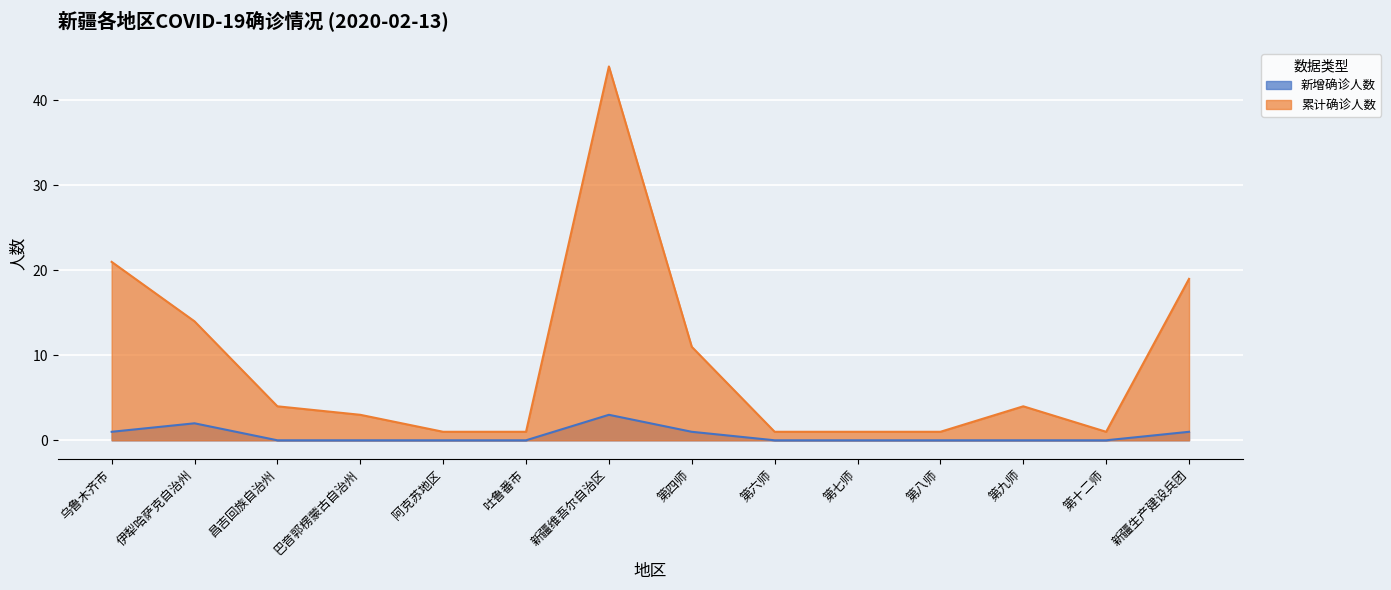

Reading right to left, list all the values displayed in this chart.

新增确诊人数: 新疆生产建设兵团=1	第十二师=0	第九师=0	第八师=0	第七师=0	第六师=0	第四师=1	新疆维吾尔自治区=3	吐鲁番市=0	阿克苏地区=0	巴音郭楞蒙古自治州=0	昌吉回族自治州=0	伊犁哈萨克自治州=2	乌鲁木齐市=1
累计确诊人数: 新疆生产建设兵团=19	第十二师=1	第九师=4	第八师=1	第七师=1	第六师=1	第四师=11	新疆维吾尔自治区=44	吐鲁番市=1	阿克苏地区=1	巴音郭楞蒙古自治州=3	昌吉回族自治州=4	伊犁哈萨克自治州=14	乌鲁木齐市=21